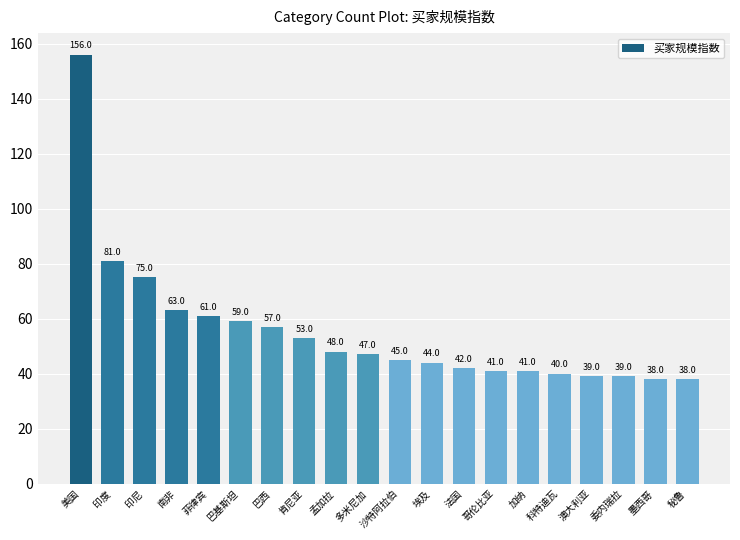

Reading right to left, extract all data points from this chart.

秘鲁=38	墨西哥=38	委内瑞拉=39	澳大利亚=39	科特迪瓦=40	加纳=41	哥伦比亚=41	法国=42	埃及=44	沙特阿拉伯=45	多米尼加=47	孟加拉=48	肯尼亚=53	巴西=57	巴基斯坦=59	菲律宾=61	南非=63	印尼=75	印度=81	美国=156